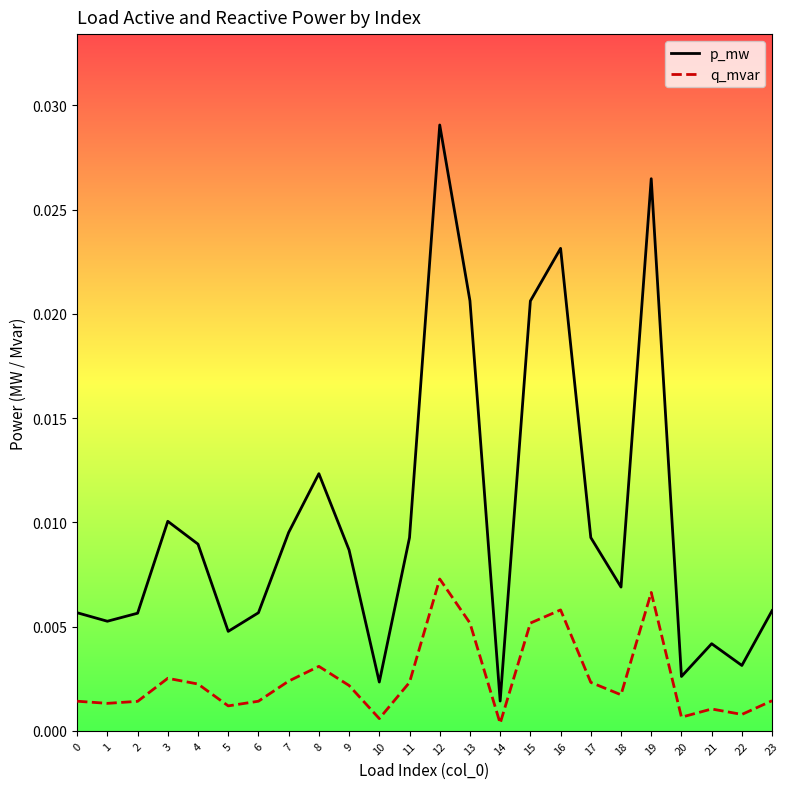

Between 17 and 22, which series saw the biggest shift?

p_mw